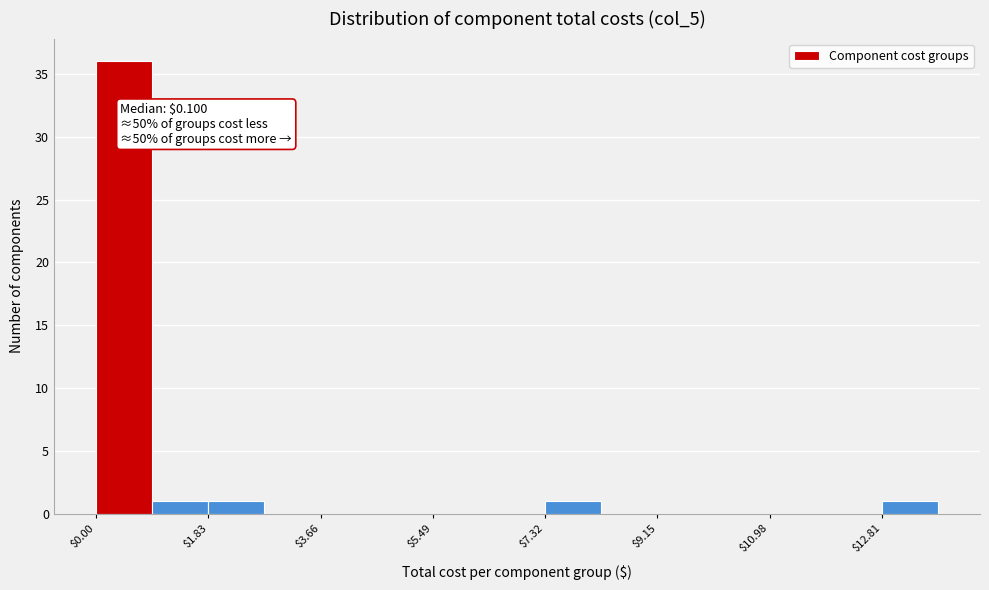

Which range on the x-axis has the tallest bar?

0.0 to 1.0